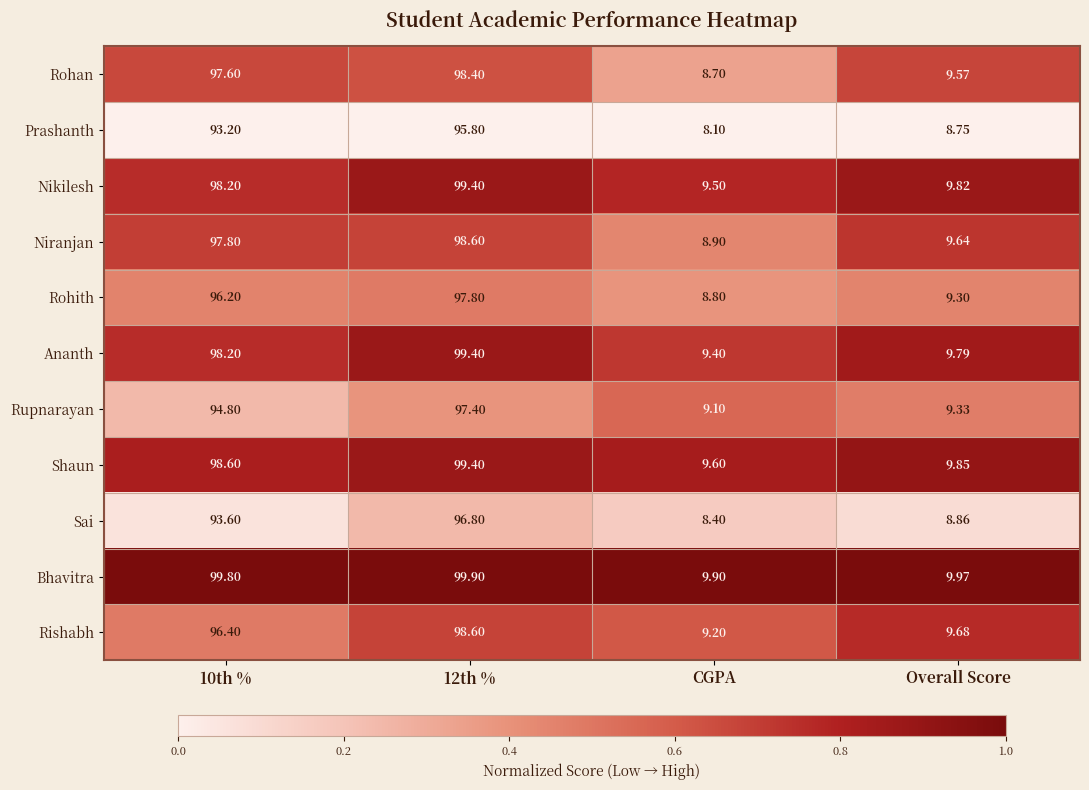

Is the value of Prashanth at 10th % greater than the value of Shaun at CGPA?

Yes